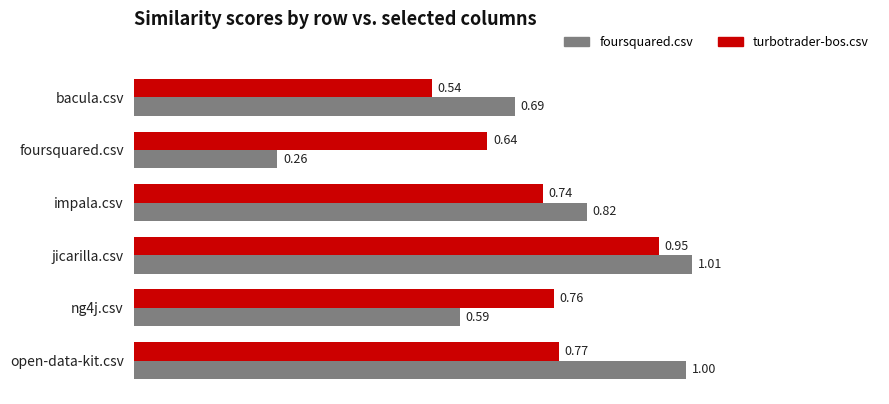

What is the sum of all foursquared.csv values?

4.4